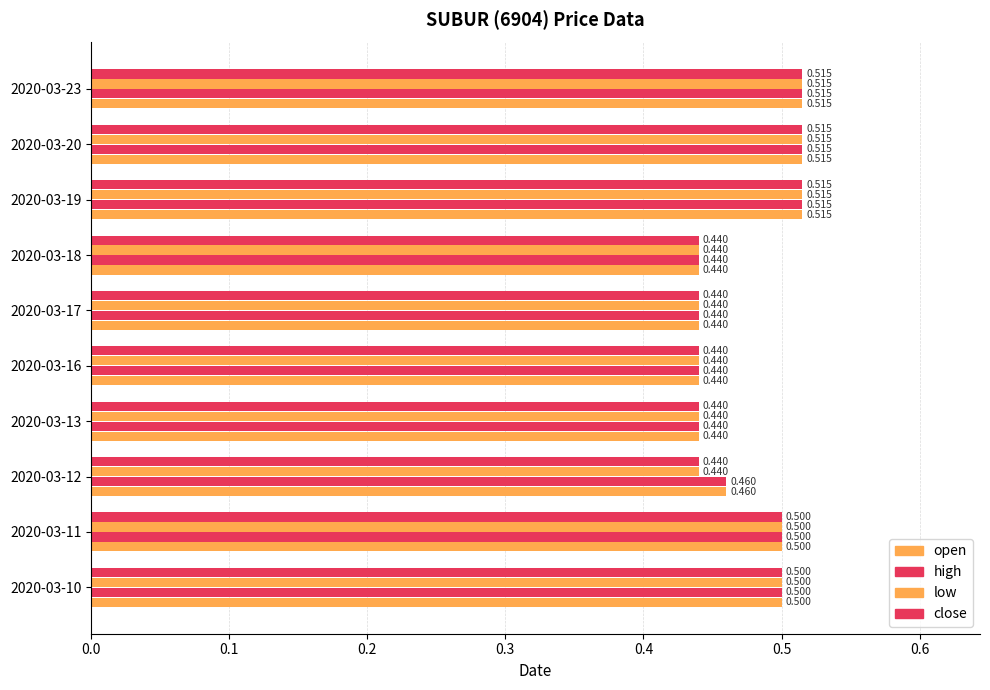

How many series are shown in this chart?

4